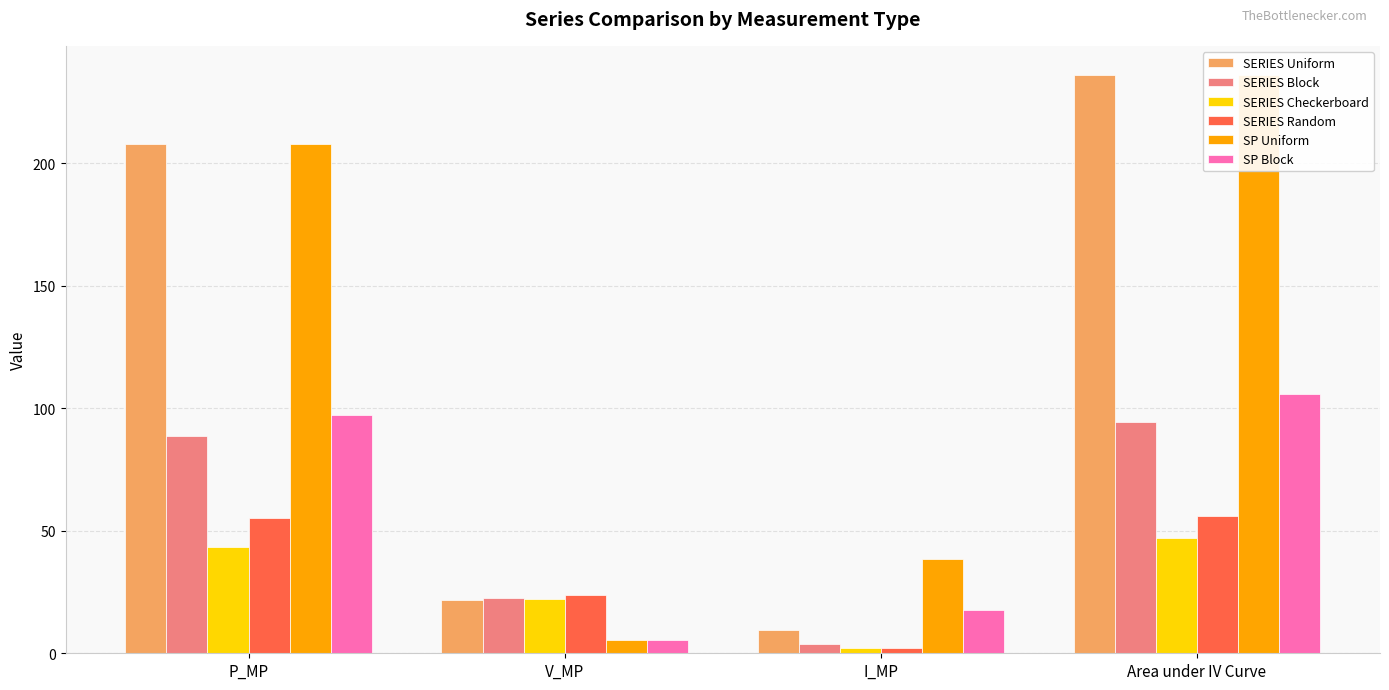

What is the difference between the SERIES Checkerboard values at P_MP and I_MP?

41.5